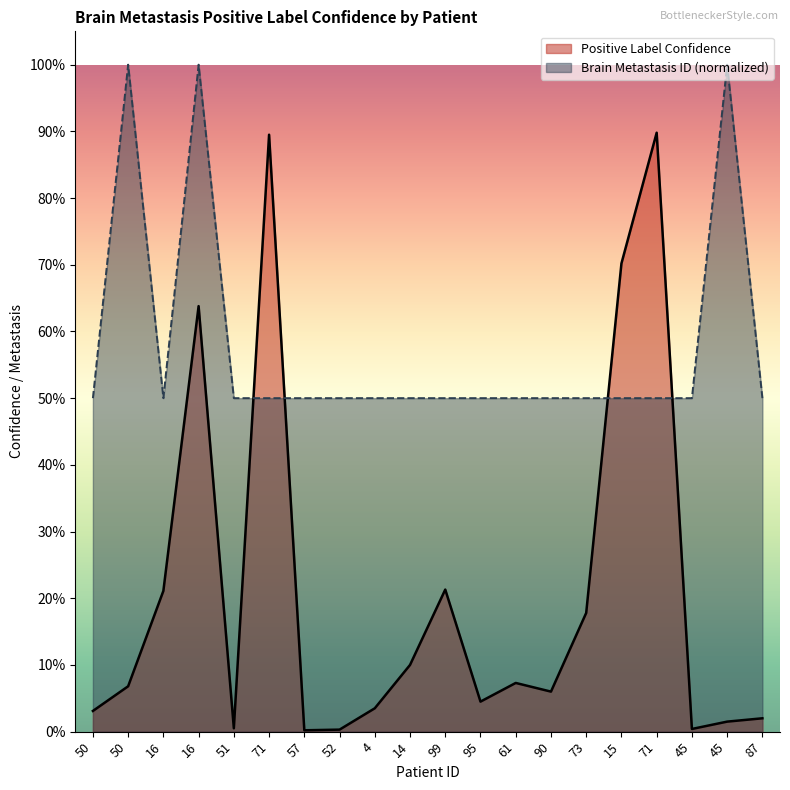

Which category has the highest value in the Brain Metastasis ID (normalized) series?

50